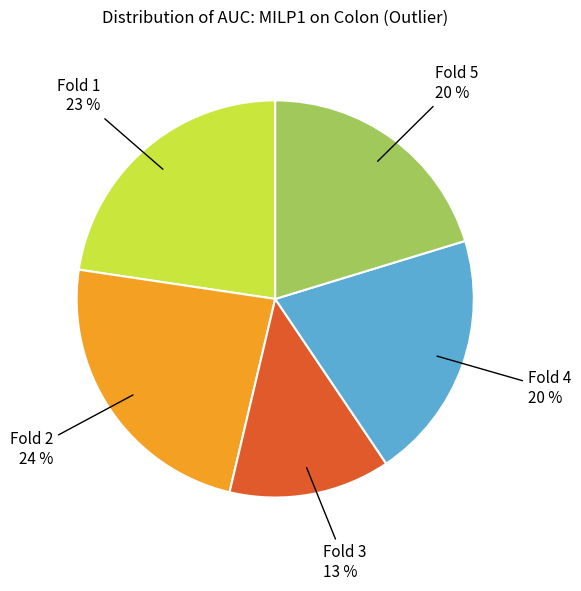

Is there any slice that represents more than half of the pie?

No